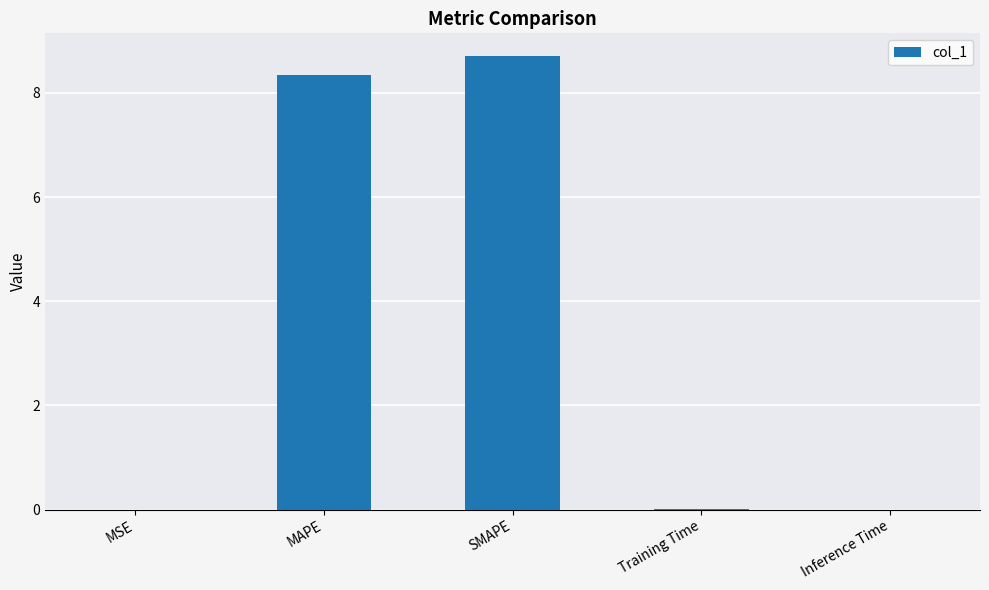

True or false: the data shows 2.0 at MAPE.

False